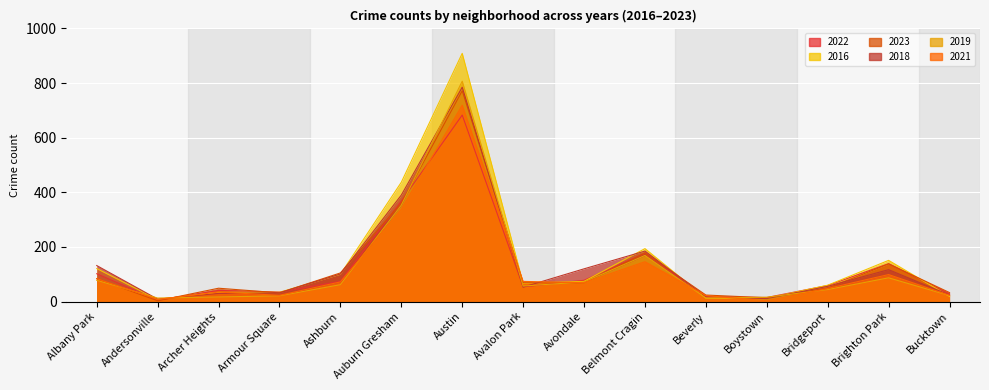

What is the sum of the 2022 values at Auburn Gresham and Avondale?

446